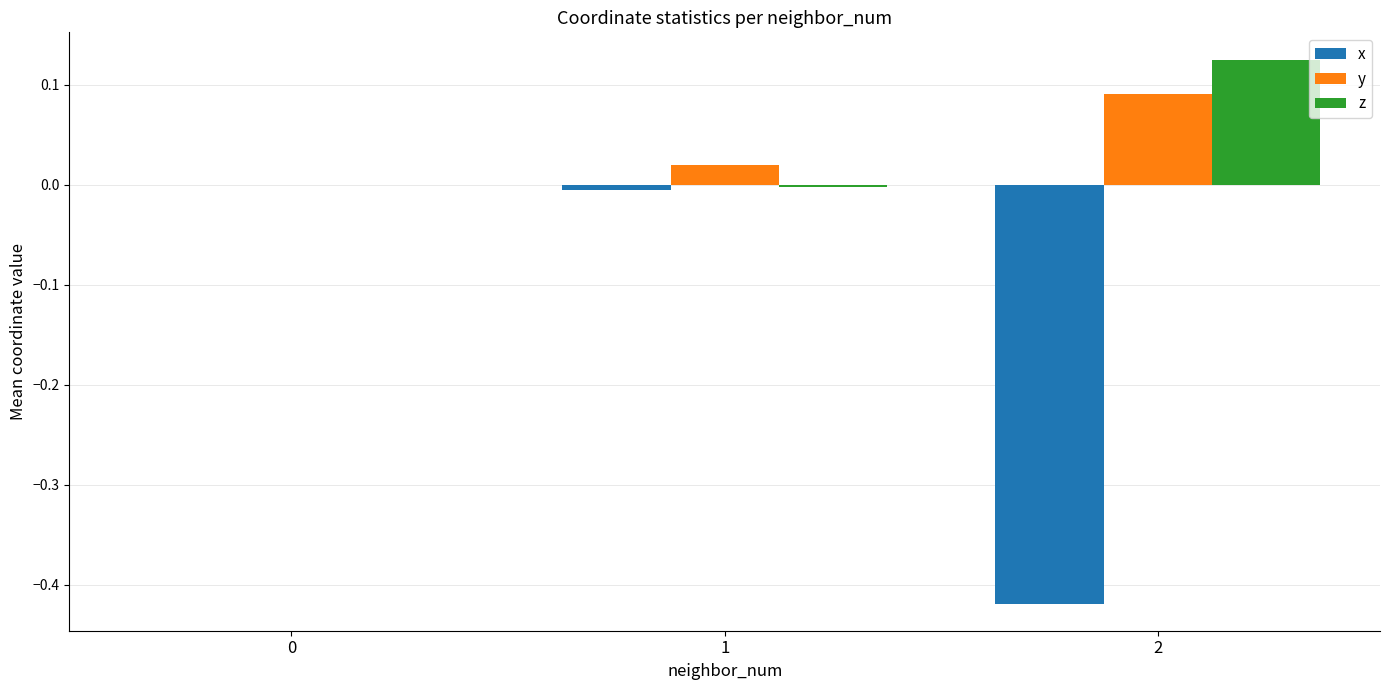

The value of z at 0 is 0.0. True or false?

True